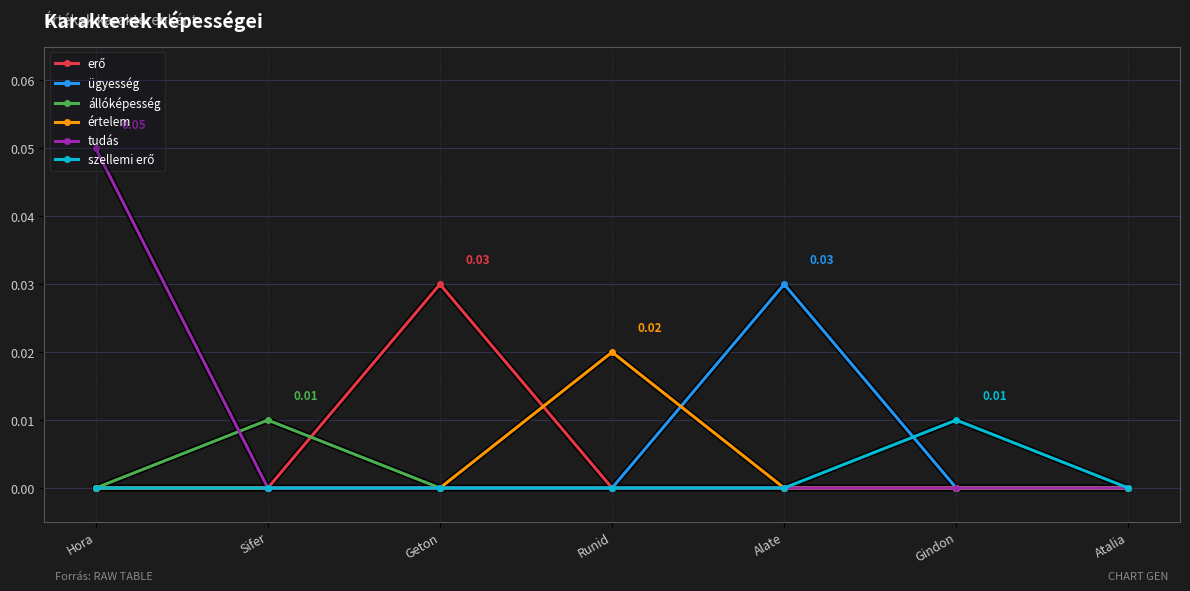

Which series has the widest spread of values?

tudás